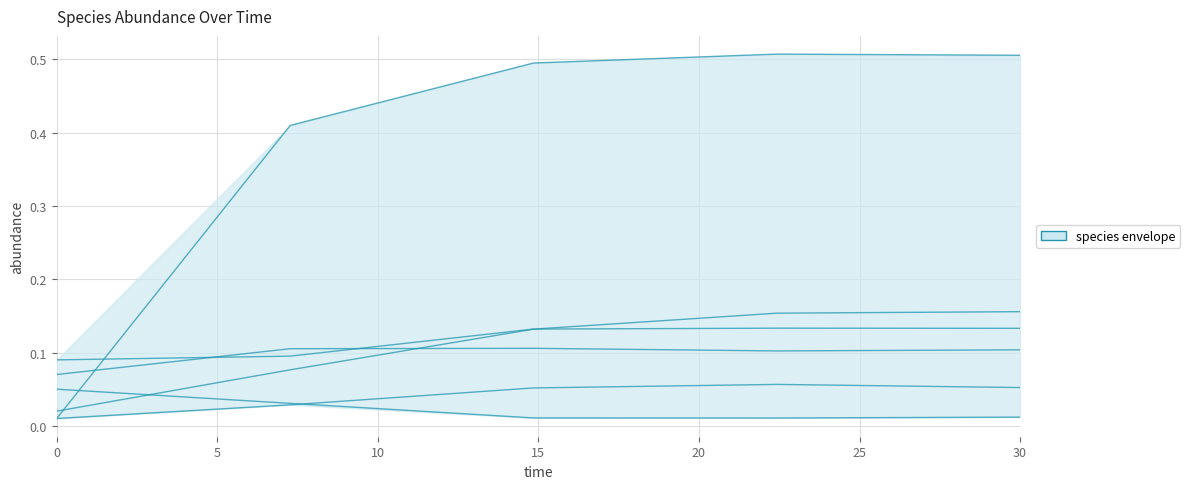

Reading right to left, list all the values displayed in this chart.

species_1: 0.0	0.0	0.0	0.0	0.1
species_2: 0.1	0.1	0.1	0.0	0.0
species_4: 0.2	0.2	0.1	0.1	0.0
species_5: 0.1	0.1	0.1	0.1	0.1
species_6: 0.5	0.5	0.5	0.4	0.0
species_7: 0.1	0.1	0.1	0.1	0.1